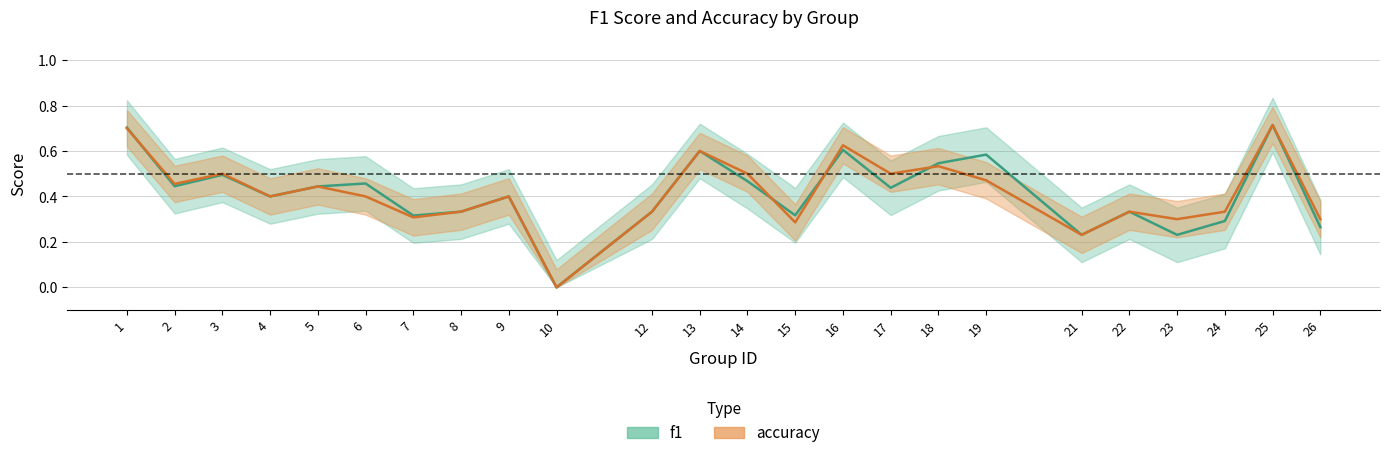

What value does the accuracy series have at 14?

0.5